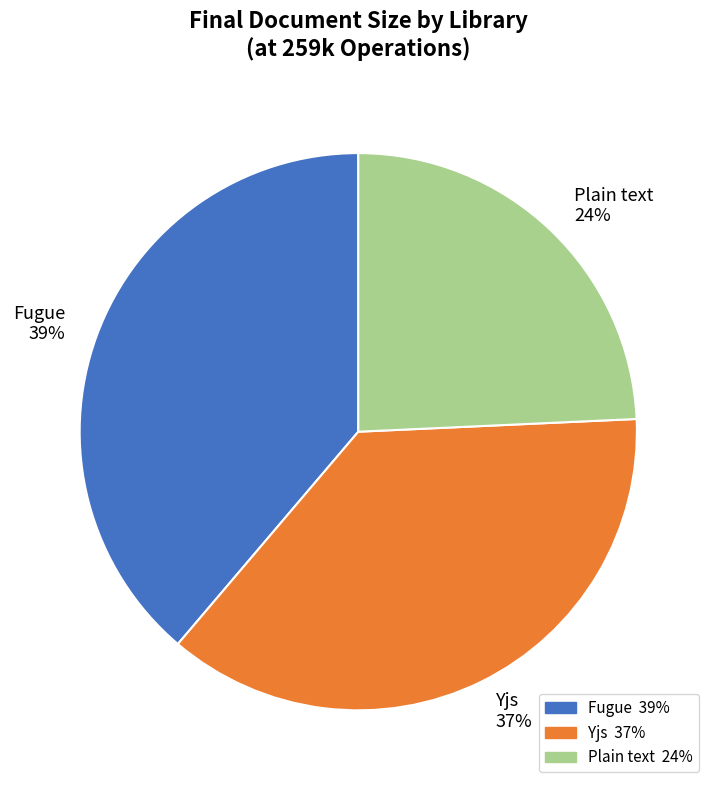

To the nearest percent, what portion does Plain text represent?

24%